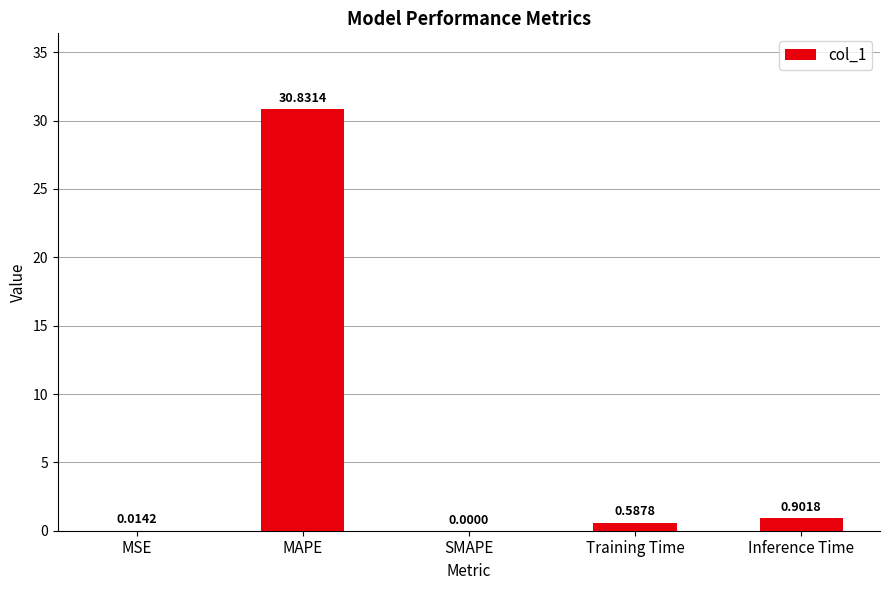

What is the sum of the values at SMAPE and Inference Time?

0.9